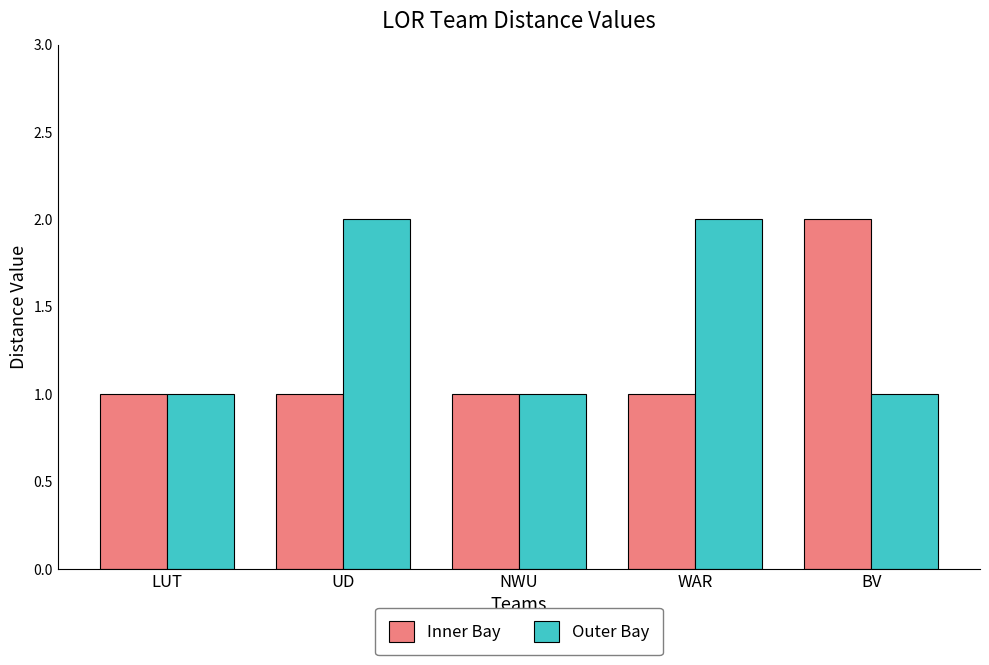

At UD, list the series in order from largest to smallest.

Outer Bay, Inner Bay